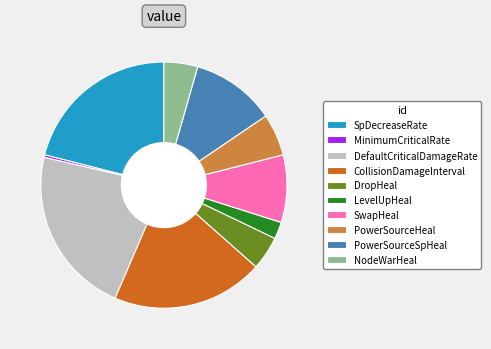

Is it true that PowerSourceSpHeal is 11% of the pie?

True